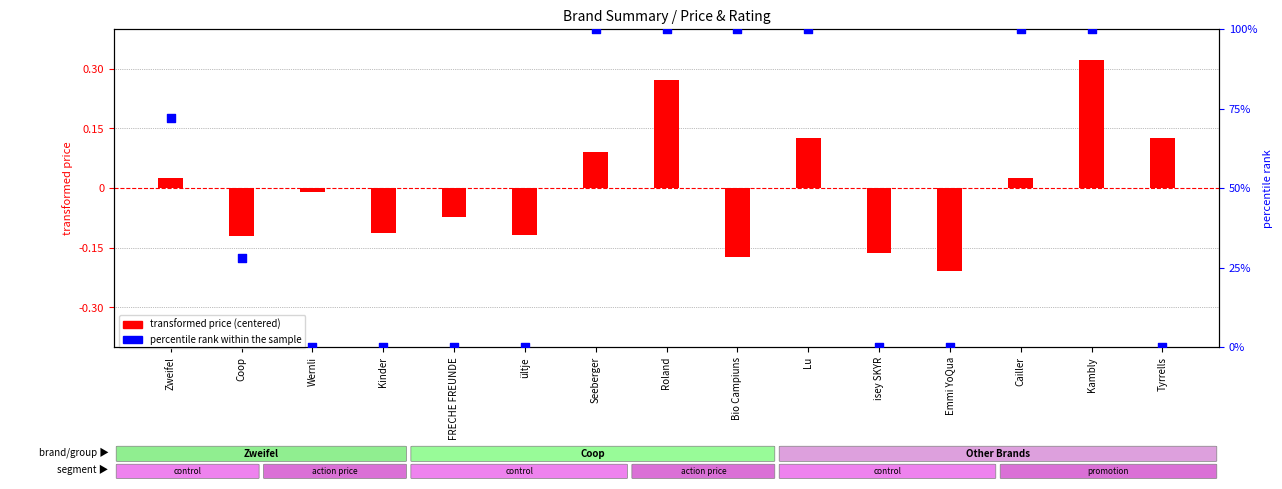

At how many categories does at least one series exceed 67?

7